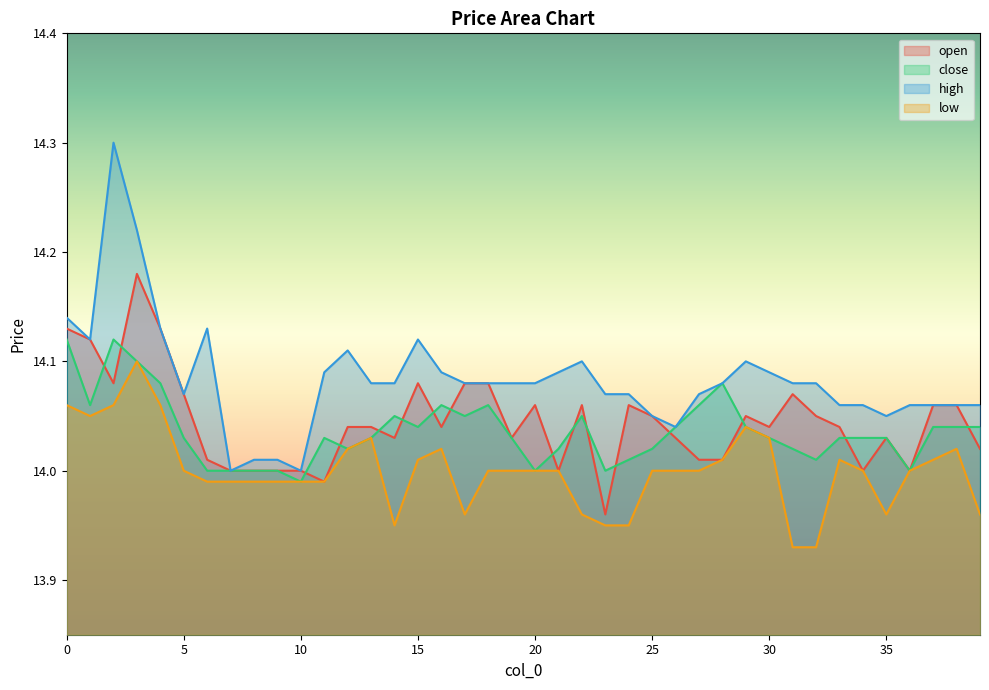

How many series are shown in this chart?

4